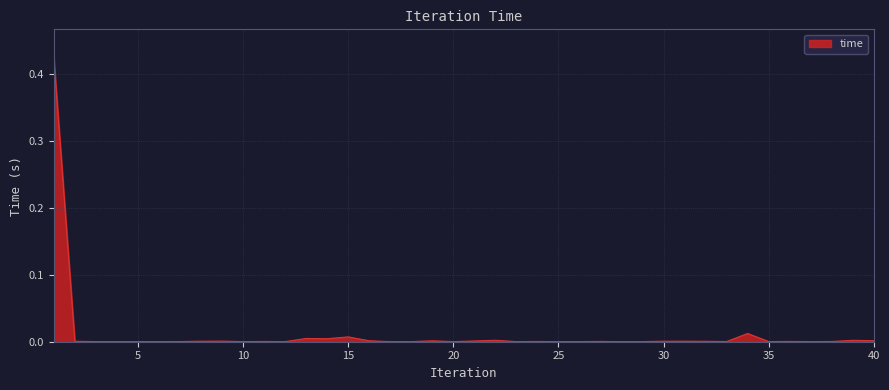

Does the chart display data point markers on the line(s)?

No